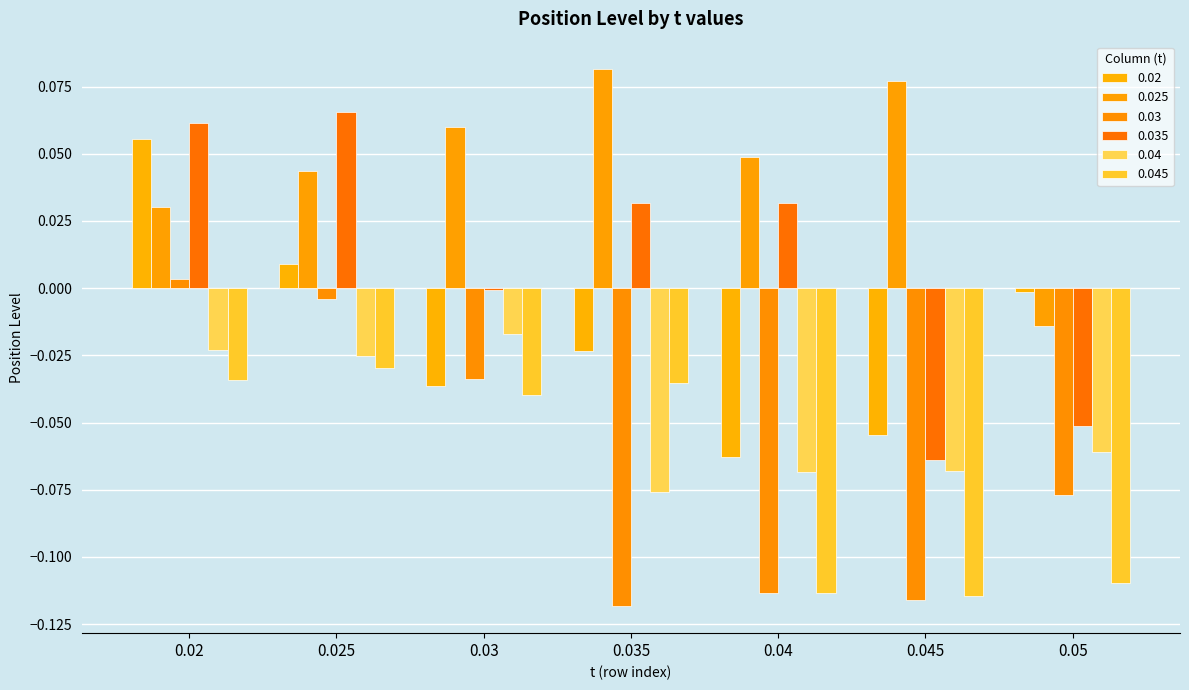

Which series has the widest spread of values?

0.035